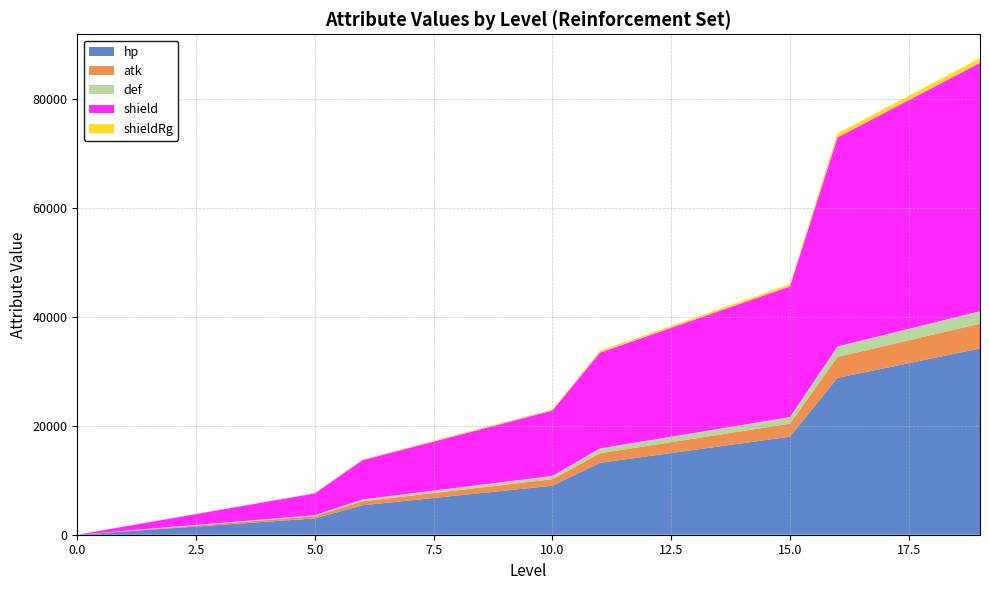

Reading left to right, transcribe all the data shown in this chart.

hp: 0	600	1200	1800	2400	3000	5400	6300	7200	8100	9000	13200	14400	15600	16800	18000	28800	30600	32400	34200
atk: 0	80	160	240	320	400	720	840	960	1080	1200	1760	1920	2080	2240	2400	3840	4080	4320	4560
def: 0	40	80	120	160	200	360	420	480	540	600	880	960	1040	1120	1200	1920	2040	2160	2280
shield: 0	800	1600	2400	3200	4000	7200	8400	9600	10800	12000	17600	19200	20800	22400	24000	38400	40800	43200	45600
shieldRg: 0	14	28	42	56	70	120	140	160	180	200	308	336	364	392	420	736	782	828	874